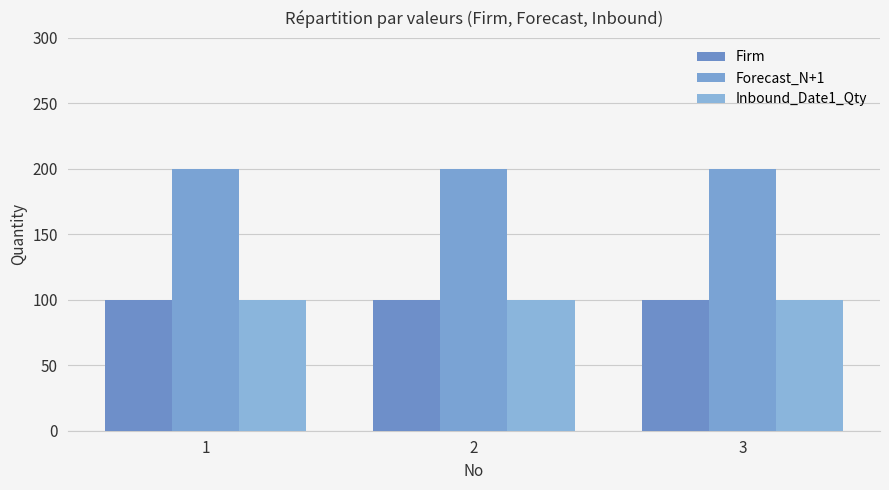

Reading left to right, list all the values displayed in this chart.

Firm: 100	100	100
Forecast_N+1: 200	200	200
Inbound_Date1_Qty: 100	100	100